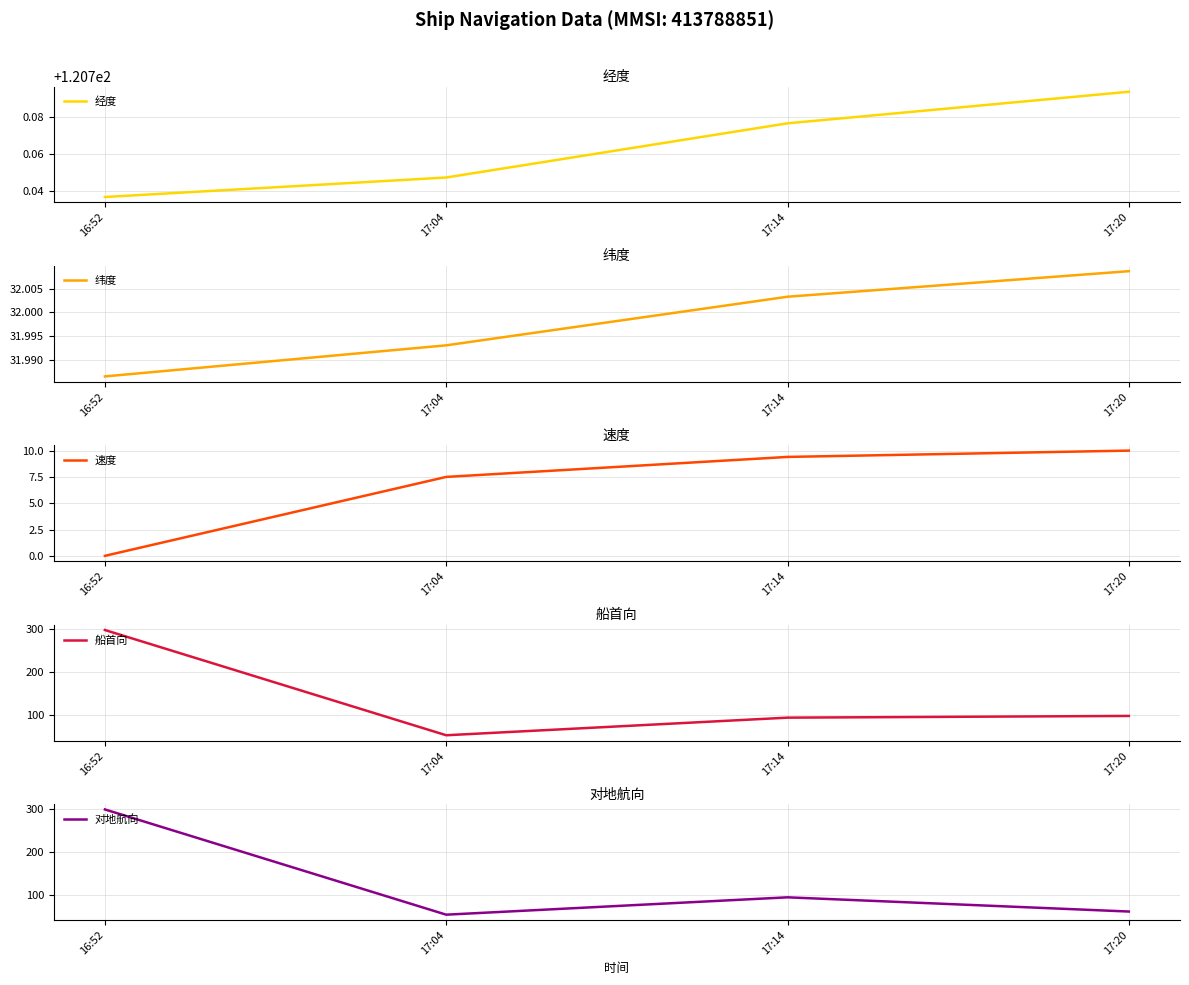

What position from the right is 17:14?

2